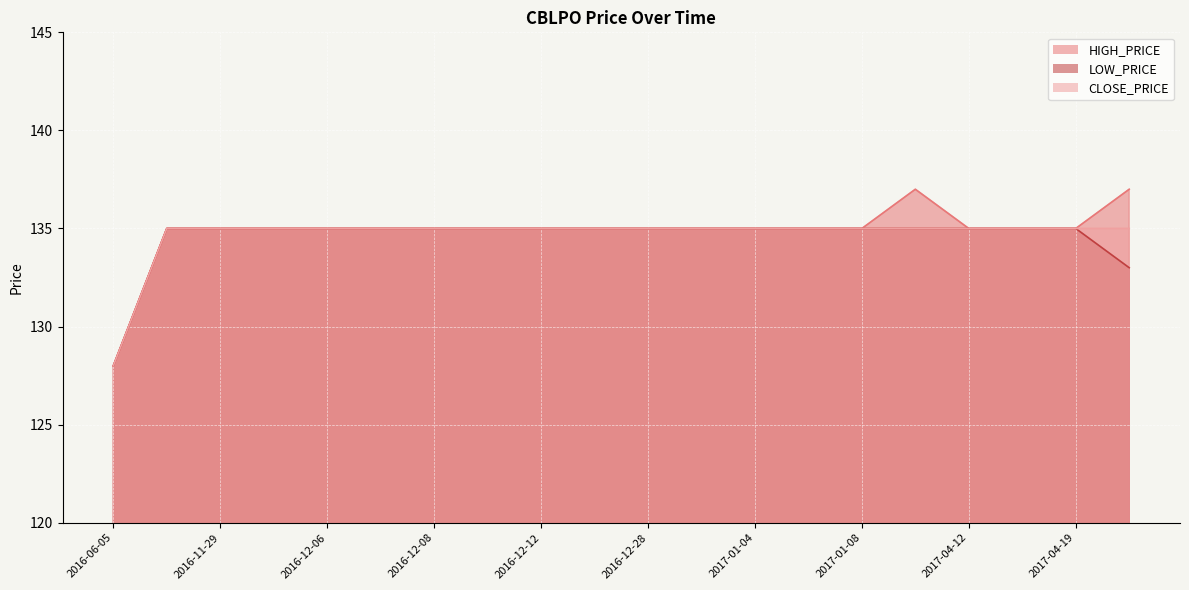

At which category is the sum across all series the highest?

2017-04-04